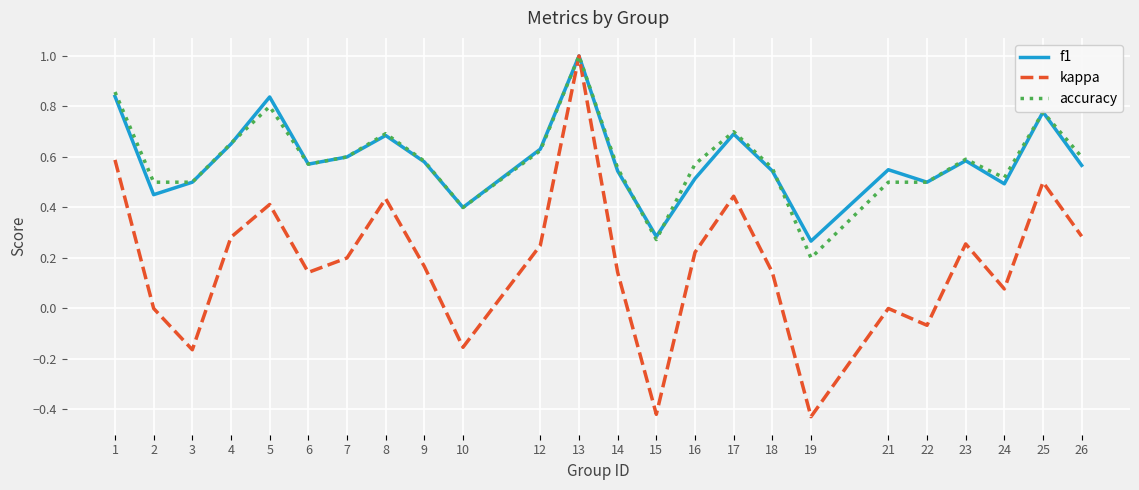

Which series changed the most between 1 and 16?

kappa